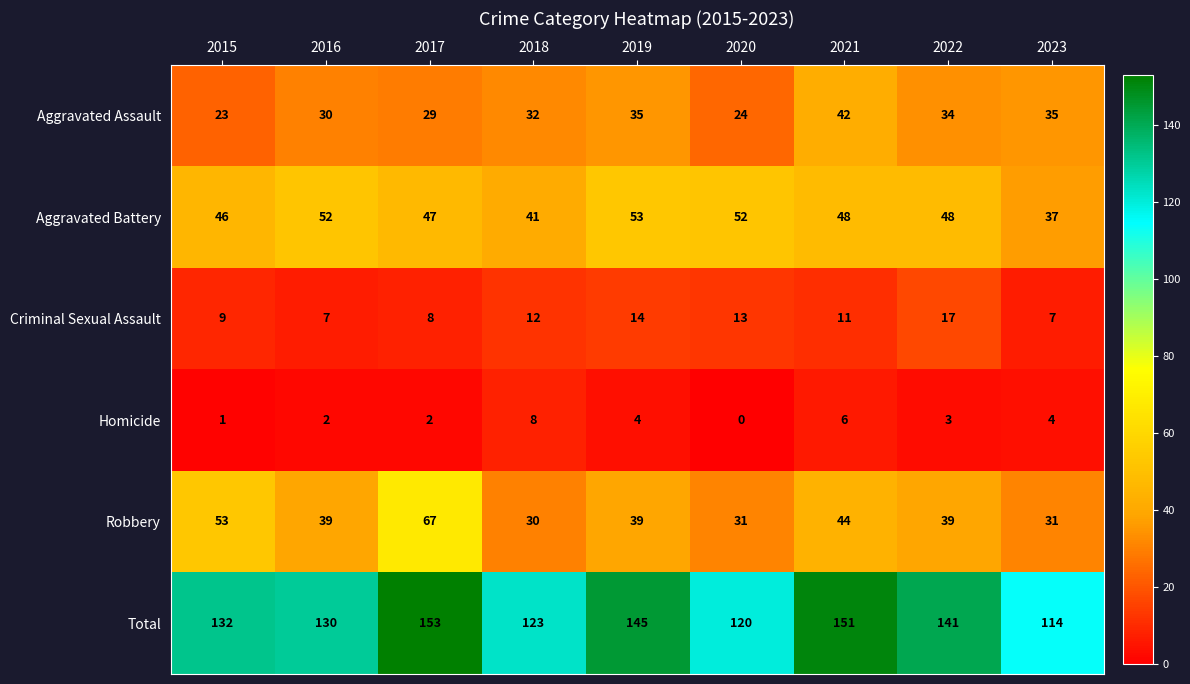

At how many categories does at least one series exceed 49?

9